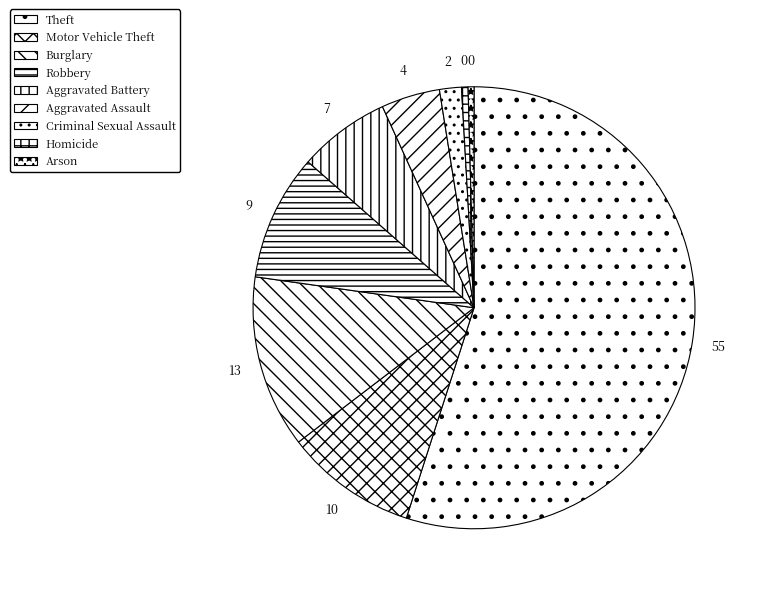

How many slices are in this pie chart?

9